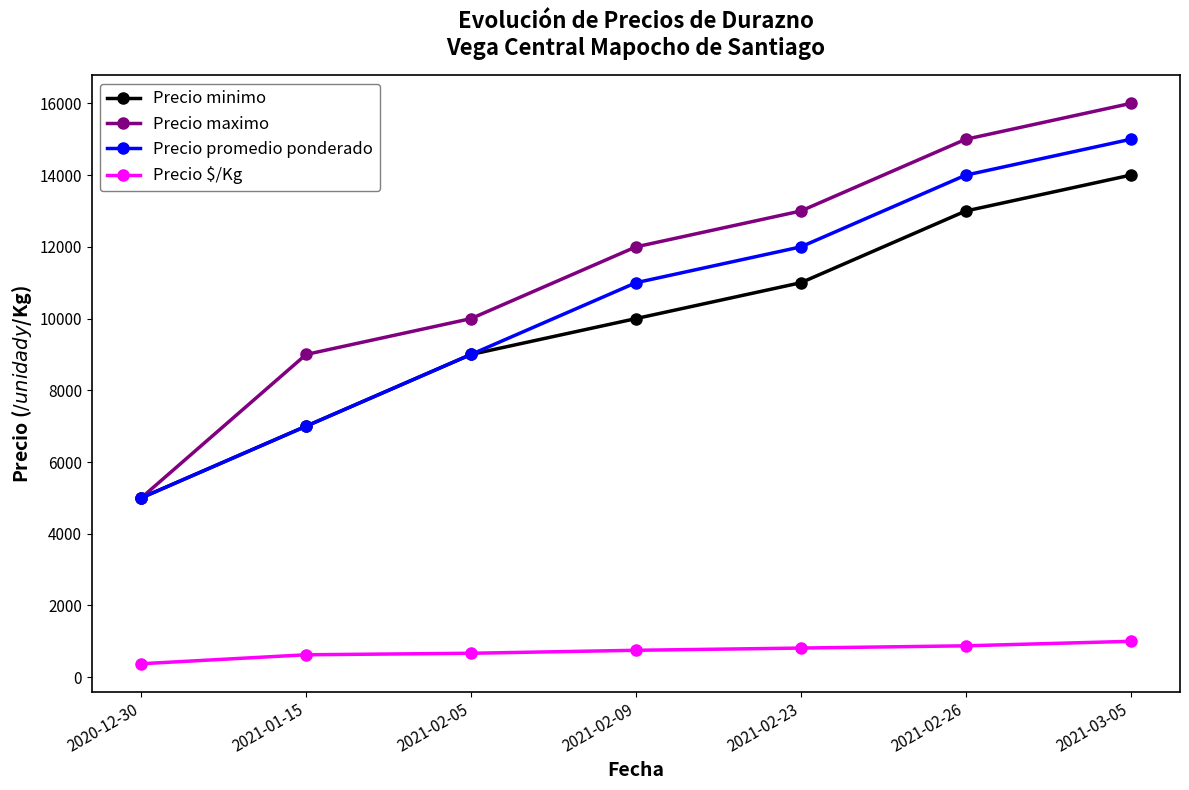

Which series has the largest range (max minus min)?

Precio maximo